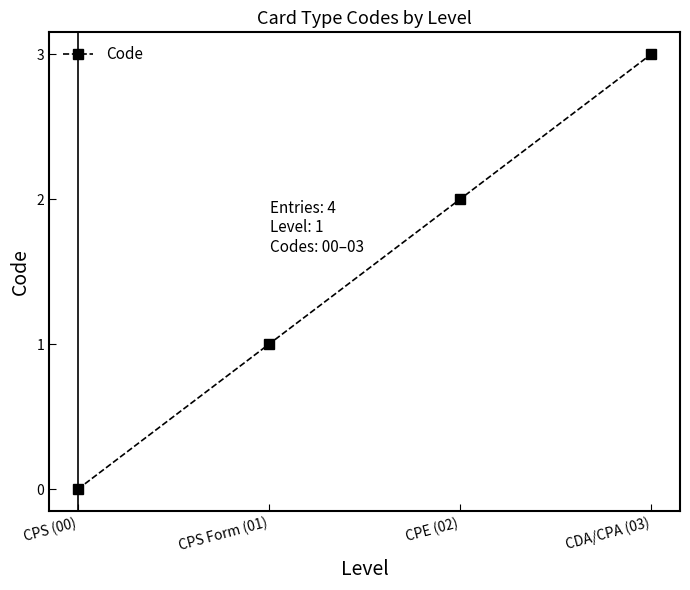

Reading left to right, list all the values displayed in this chart.

CPS (00)=0	CPS Form (01)=1	CPE (02)=2	CDA/CPA (03)=3